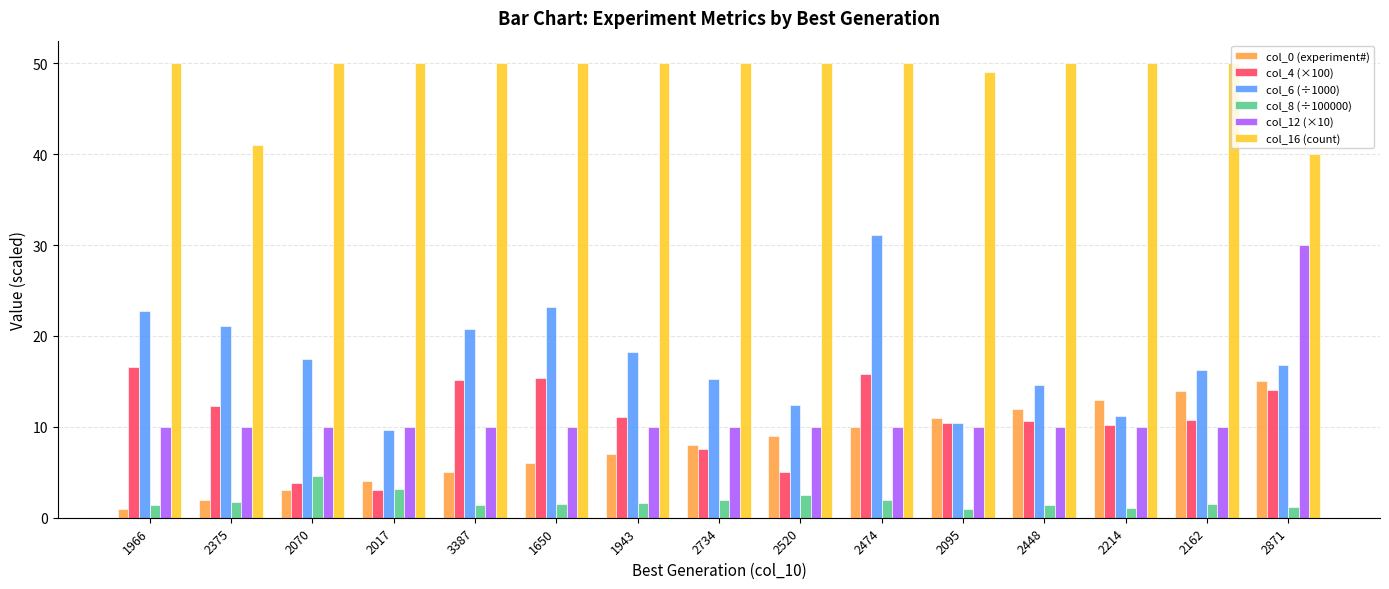

At which label does col_8 (÷100000) reach its peak?

2070